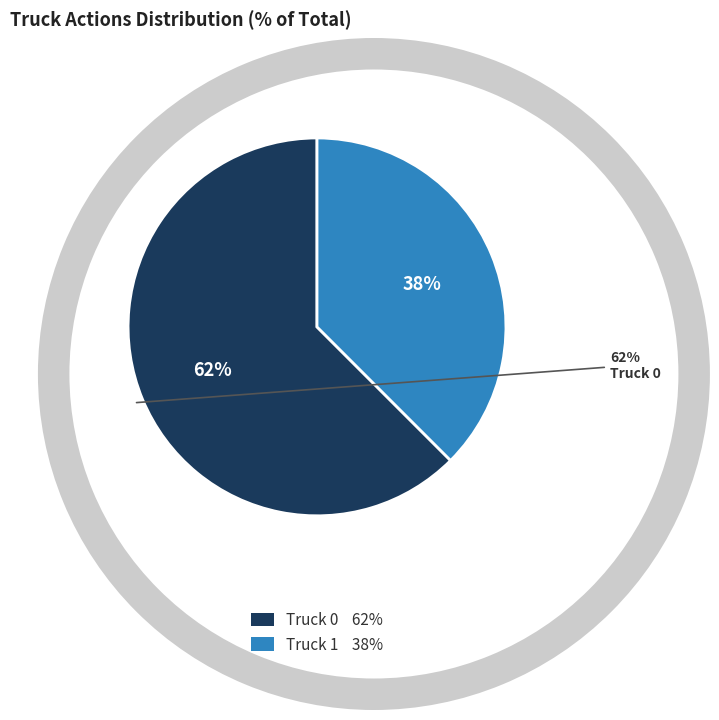

Rank the categories by value from highest to lowest.

Truck 0, Truck 1